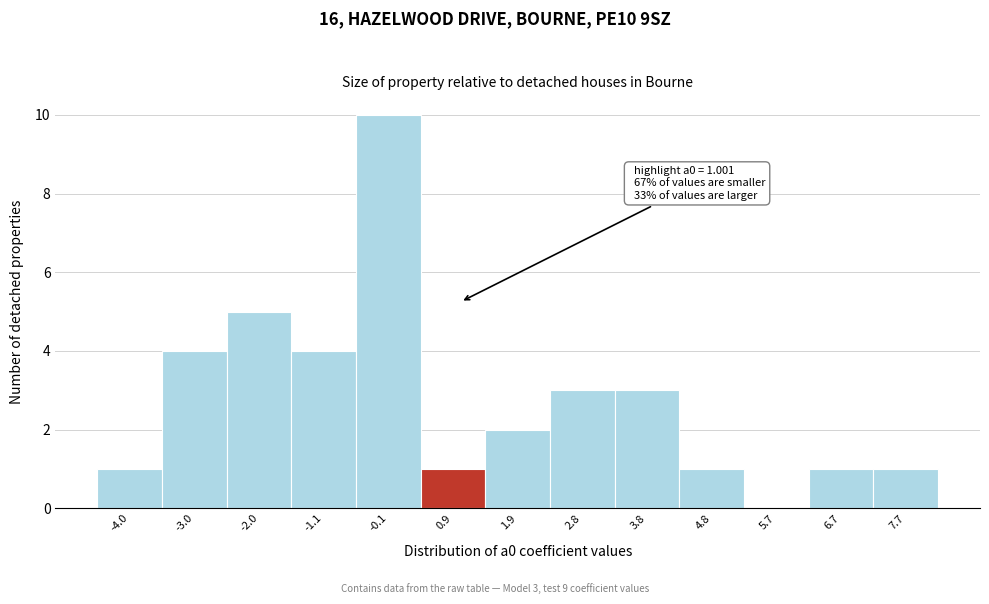

Which range on the x-axis has the tallest bar?

-0.6 to 0.4